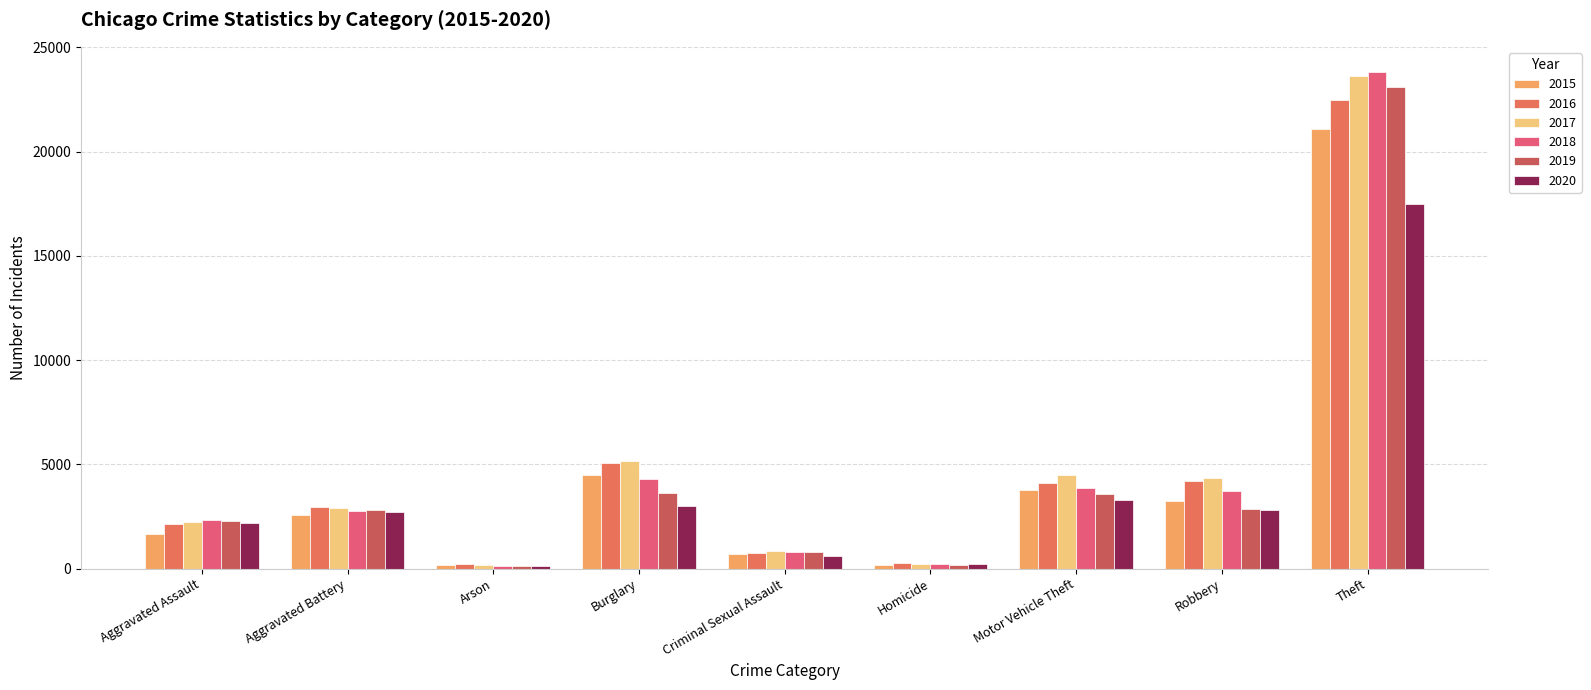

What is the total value across all series at Motor Vehicle Theft?

23110